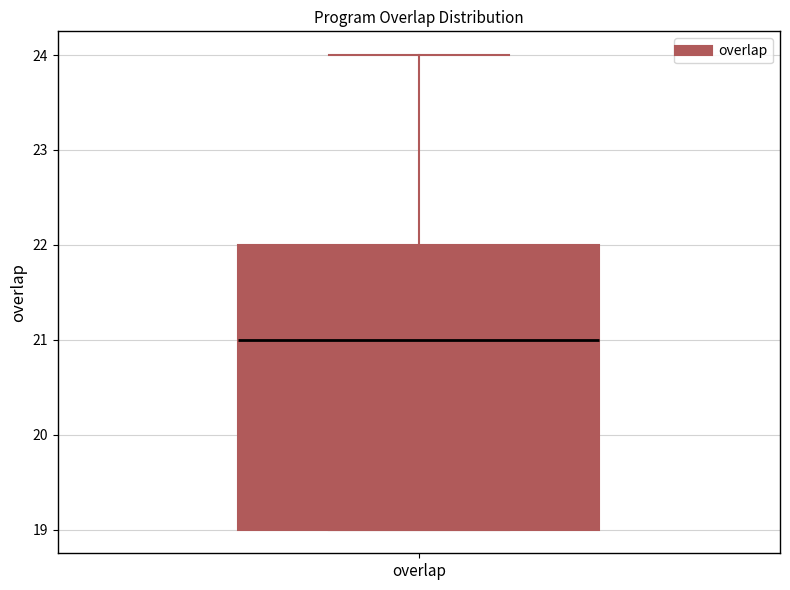

Where is the upper edge of the box for overlap on the y-axis? The values are not printed on the chart, so give them approximately, as read against the axis.

22